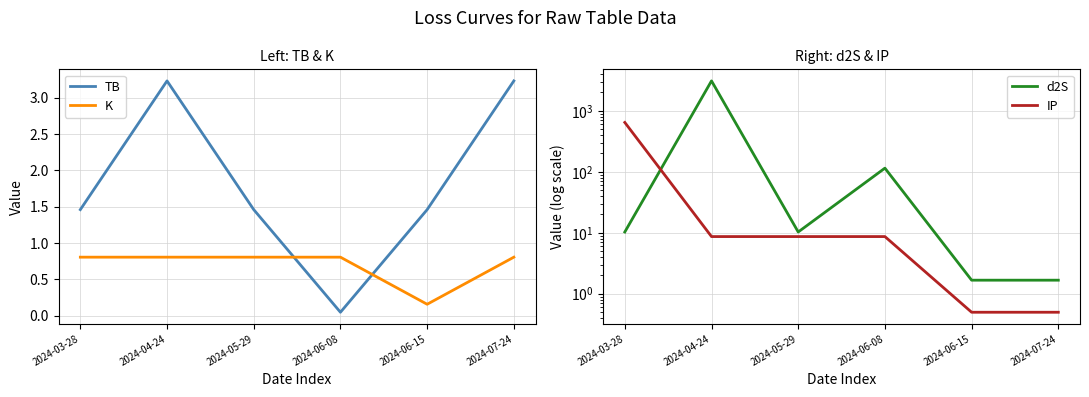

Where is d2S nearest to the value 1550?

2024-06-08